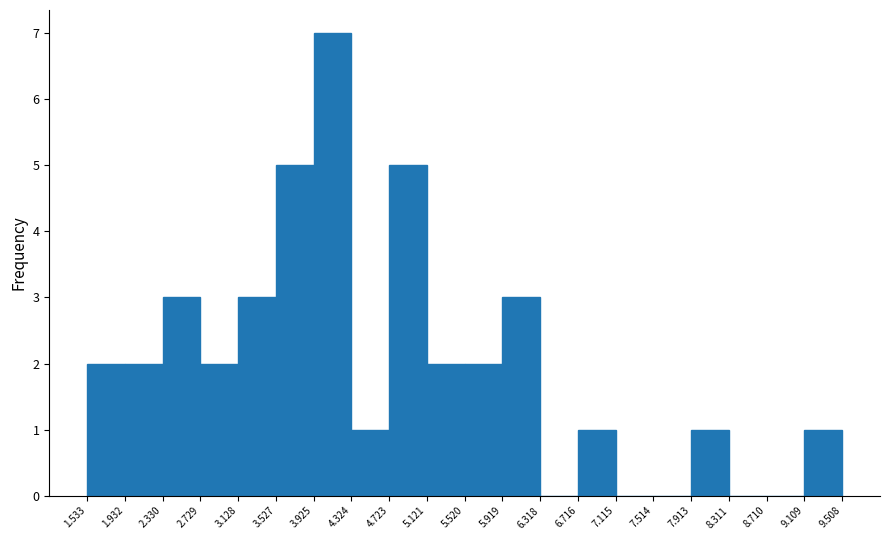

Reading left to right, list every bar in this chart as the range it spans on the x-axis followed by its height. The values are not printed on the chart, so give them approximately, as read against the axis.

1.533 to 1.932: 2
1.932 to 2.330: 2
2.330 to 2.729: 3
2.729 to 3.128: 2
3.128 to 3.527: 3
3.527 to 3.925: 5
3.925 to 4.324: 7
4.324 to 4.723: 1
4.723 to 5.121: 5
5.121 to 5.520: 2
5.520 to 5.919: 2
5.919 to 6.318: 3
6.318 to 6.716: 0
6.716 to 7.115: 1
7.115 to 7.514: 0
7.514 to 7.913: 0
7.913 to 8.311: 1
8.311 to 8.710: 0
8.710 to 9.109: 0
9.109 to 9.508: 1